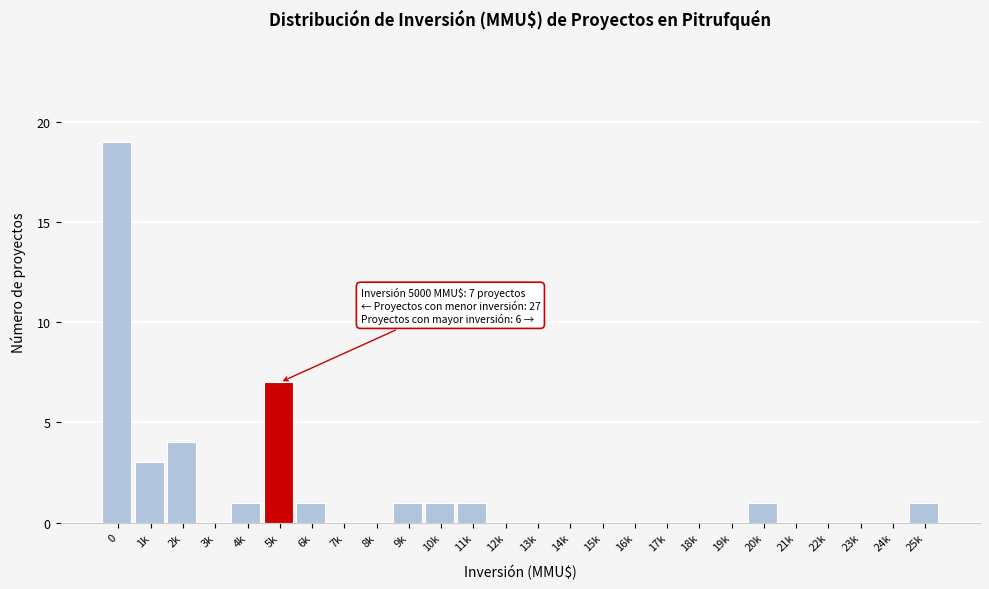

Reading right to left, extract all data points from this chart.

25k=1	24k=0	23k=0	22k=0	21k=0	20k=1	19k=0	18k=0	17k=0	16k=0	15k=0	14k=0	13k=0	12k=0	11k=1	10k=1	9k=1	8k=0	7k=0	6k=1	5k=7	4k=1	3k=0	2k=4	1k=3	0=19